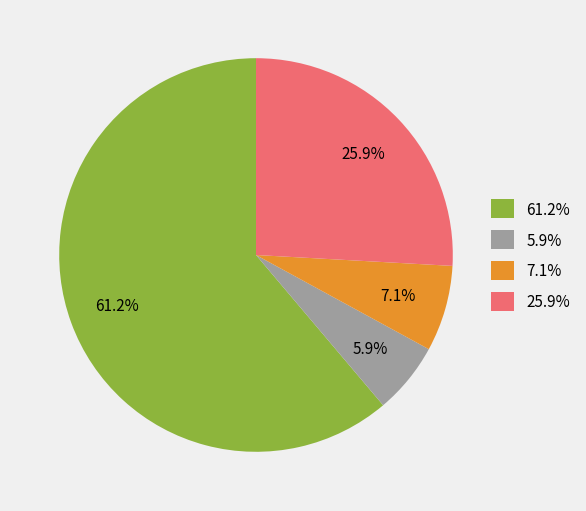

Rank the categories by value from lowest to highest.

5.9%, 7.1%, 25.9%, 61.2%